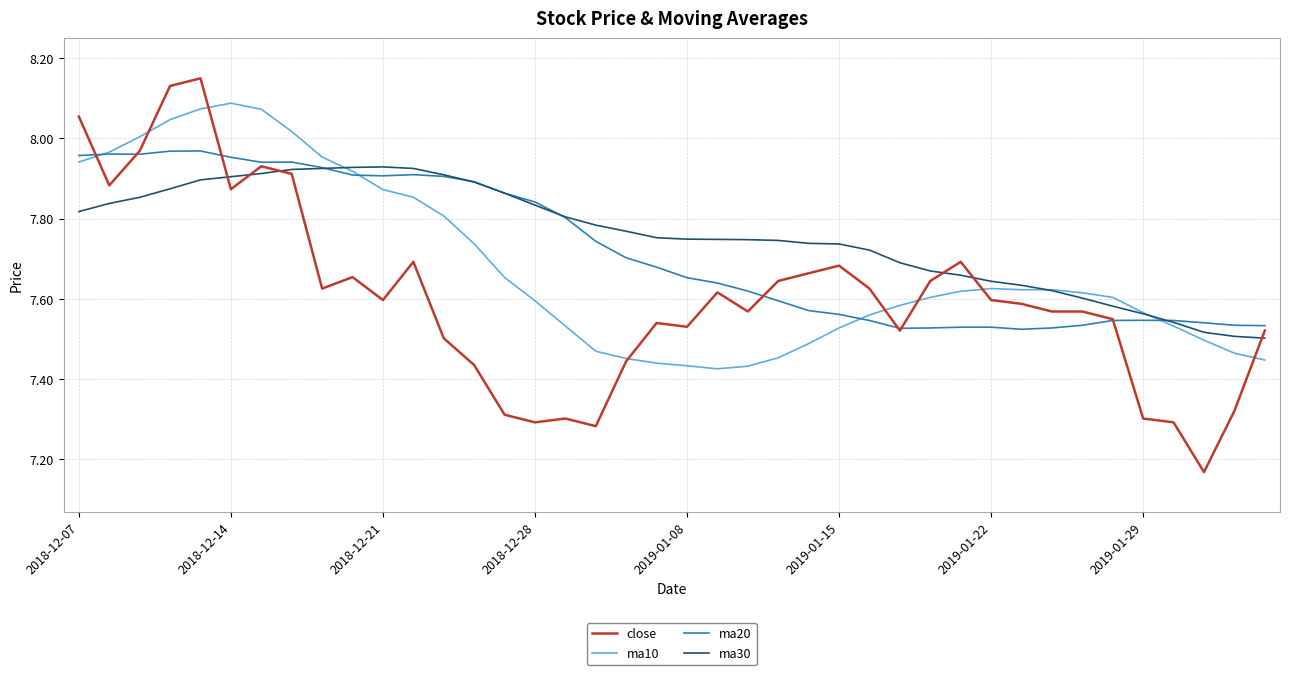

Rank the series by their average value, from highest to lowest.

ma30, ma20, ma10, close